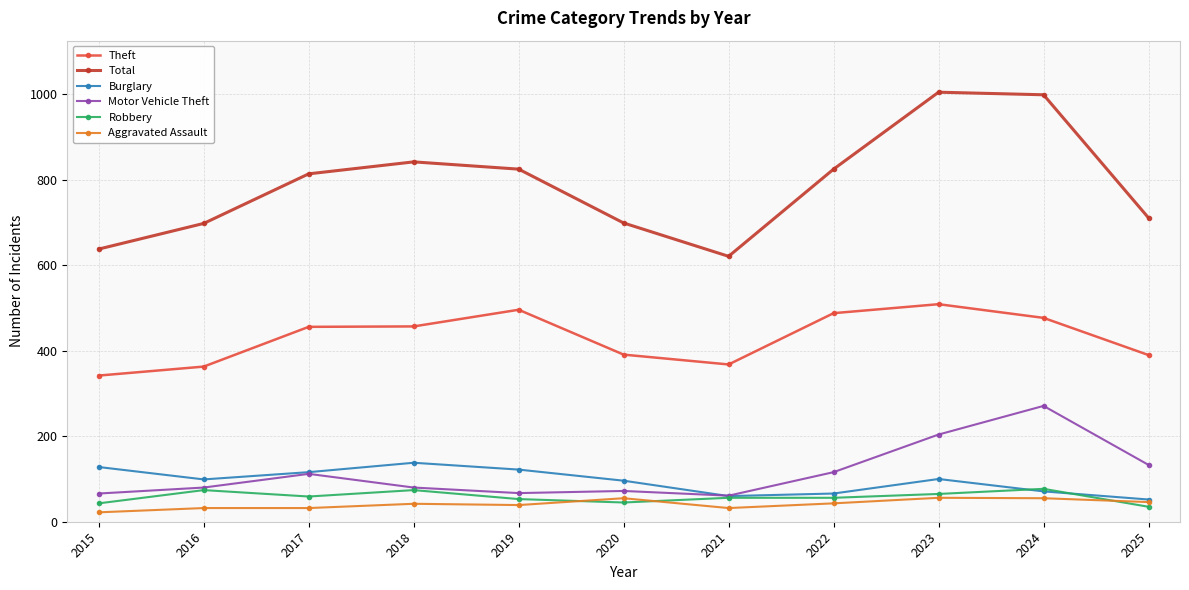

At 2020, list the series in order from largest to smallest.

Total, Theft, Burglary, Motor Vehicle Theft, Aggravated Assault, Robbery